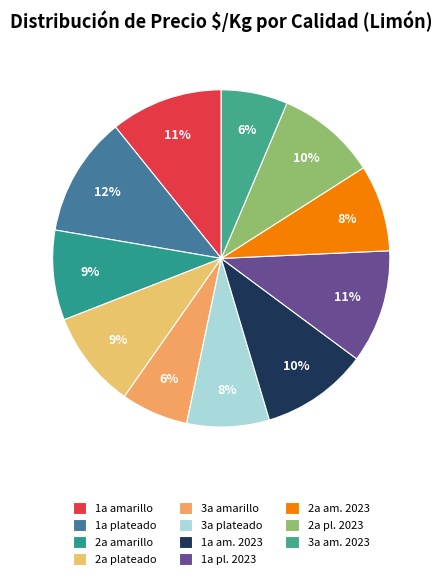

The 1a plateado slice represents 12% of the pie. True or false?

True